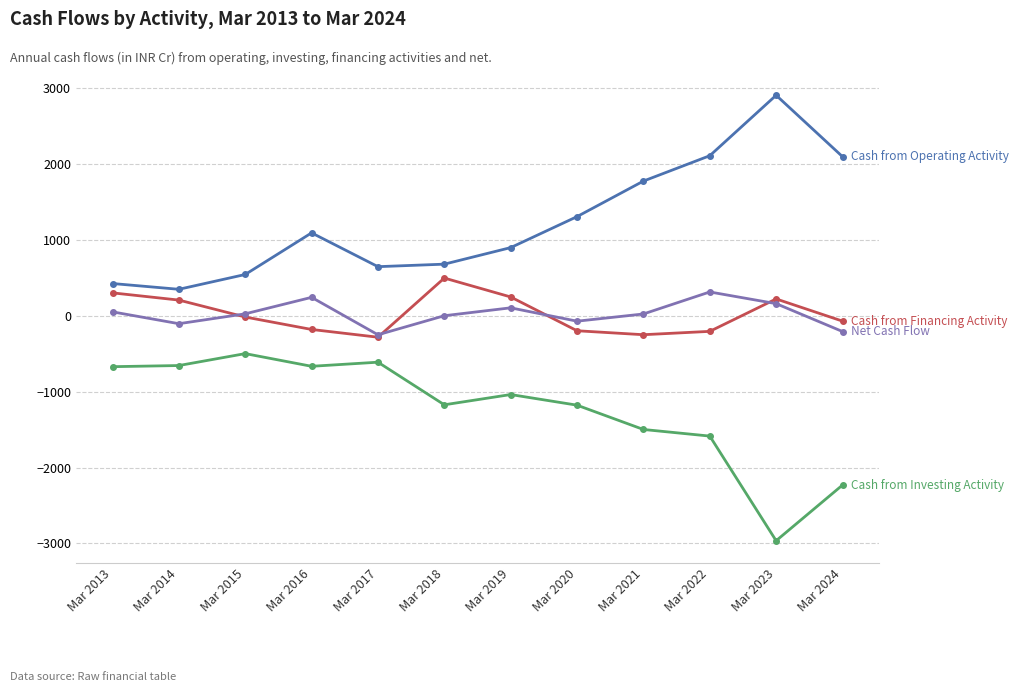

How many lines are shown in the chart?

4